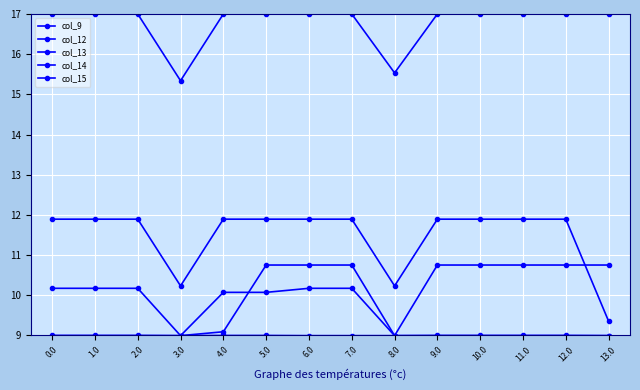

Reading left to right, what are all the values shown in this chart?

col_9: 9.0	9.0	9.0	9.0	9.1	10.8	10.8	10.8	9.0	10.8	10.8	10.8	10.8	10.8
col_12: 17.0	17.0	17.0	15.3	17.0	17.0	17.0	17.0	15.5	17.0	17.0	17.0	17.0	17.0
col_13: 10.2	10.2	10.2	9.0	10.1	10.1	10.2	10.2	9.0	9.0	9.0	9.0	9.0	9.0
col_14: 9.0	9.0	9.0	9.0	9.0	9.0	9.0	9.0	9.0	9.0	9.0	9.0	9.0	9.0
col_15: 11.9	11.9	11.9	10.2	11.9	11.9	11.9	11.9	10.2	11.9	11.9	11.9	11.9	9.4